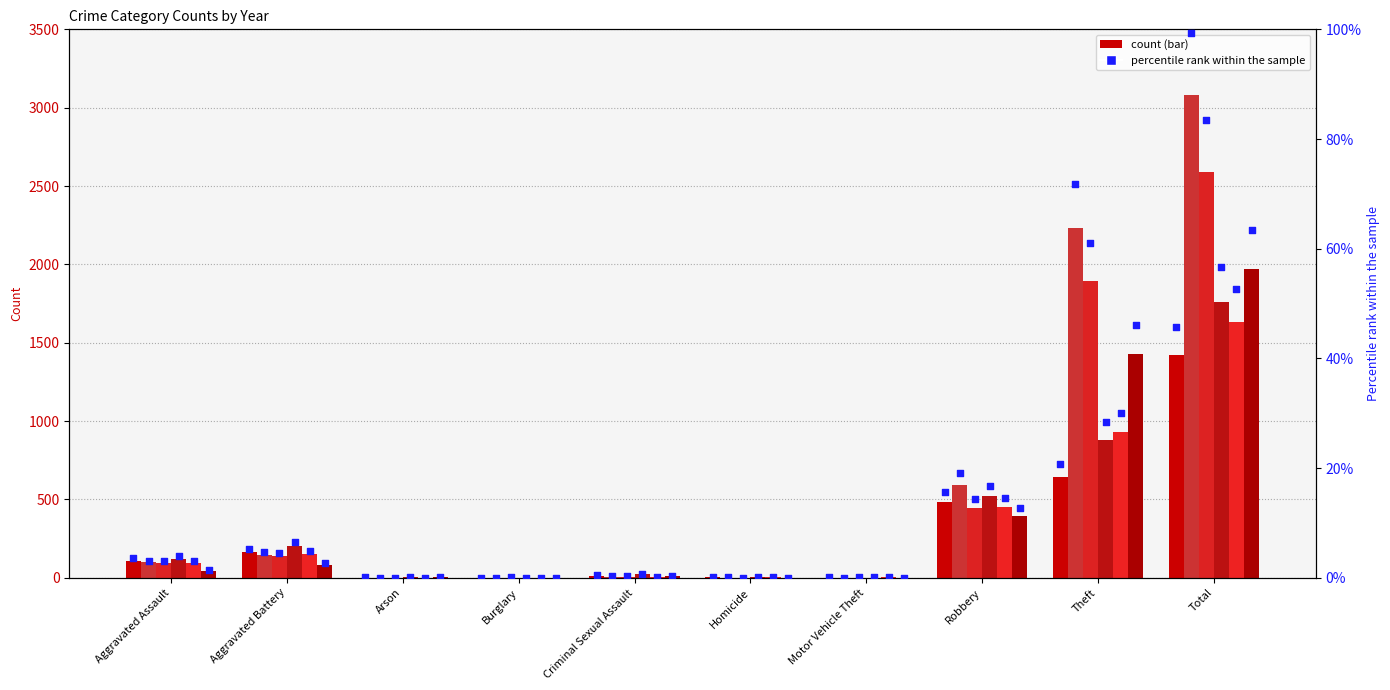

Is the value of pct_2017 at Motor Vehicle Theft greater than the value of pct_2019 at Criminal Sexual Assault?

No